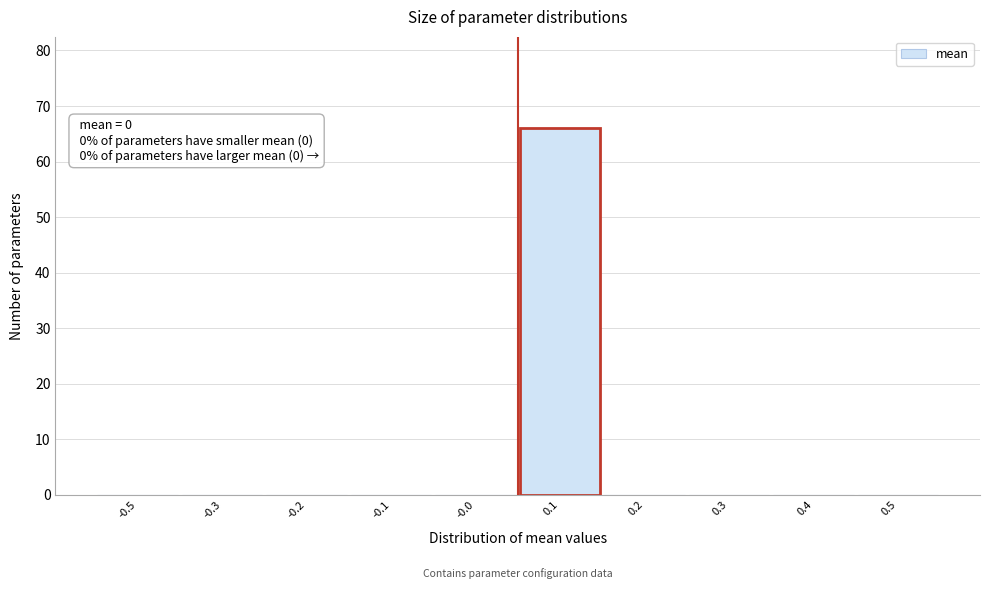

Reading left to right, what are all the values shown in this chart?

-0.5=0	-0.3=0	-0.2=0	-0.1=0	-0.0=0	0.1=66	0.2=0	0.3=0	0.4=0	0.5=0